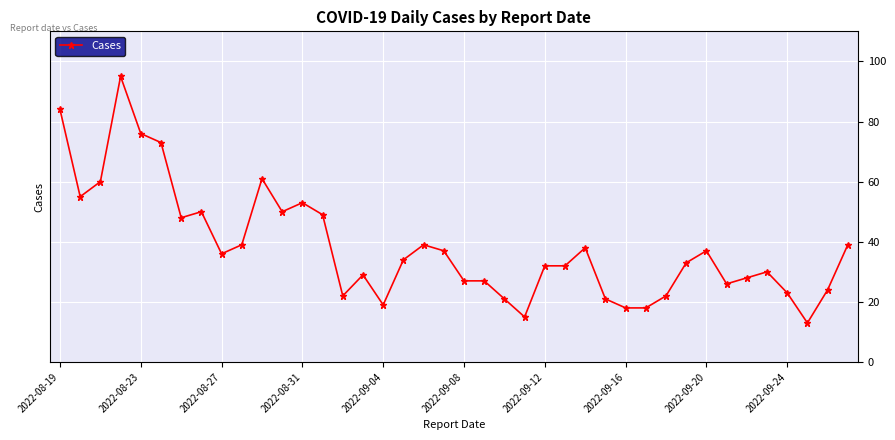

What is the average value?

38